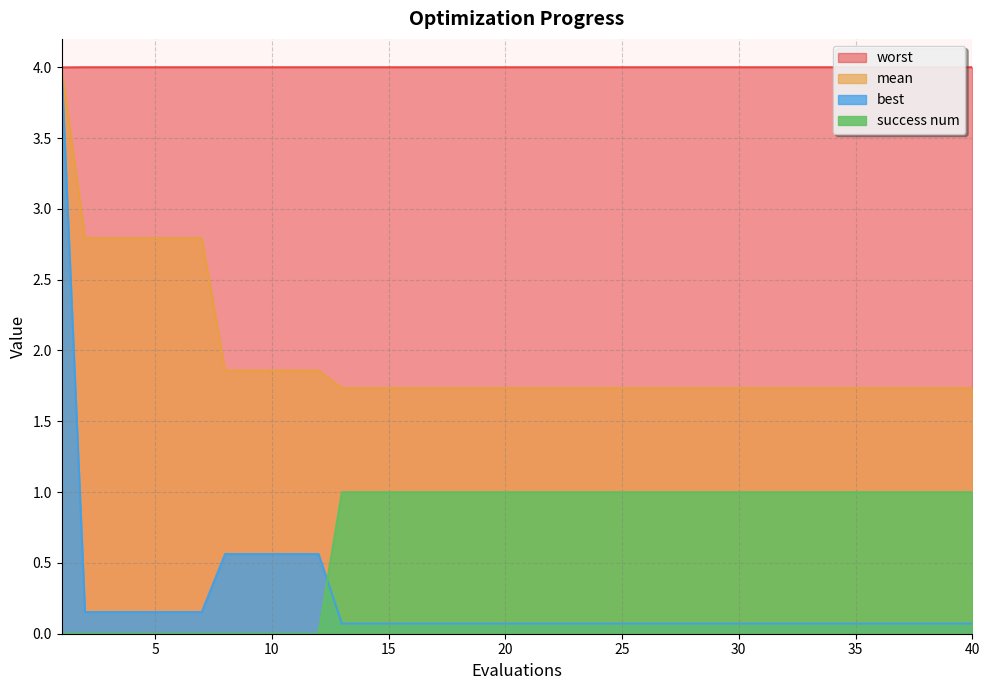

Does the chart display data point markers on the line(s)?

No